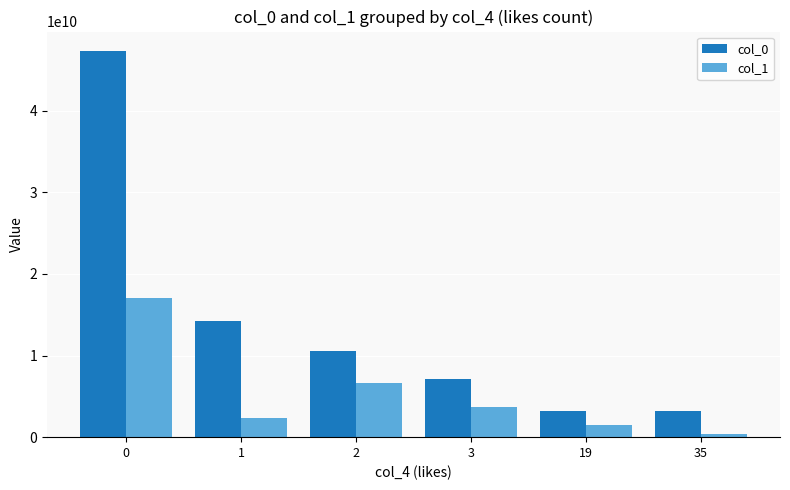

How many values in the col_1 series are below 3741642856?

3